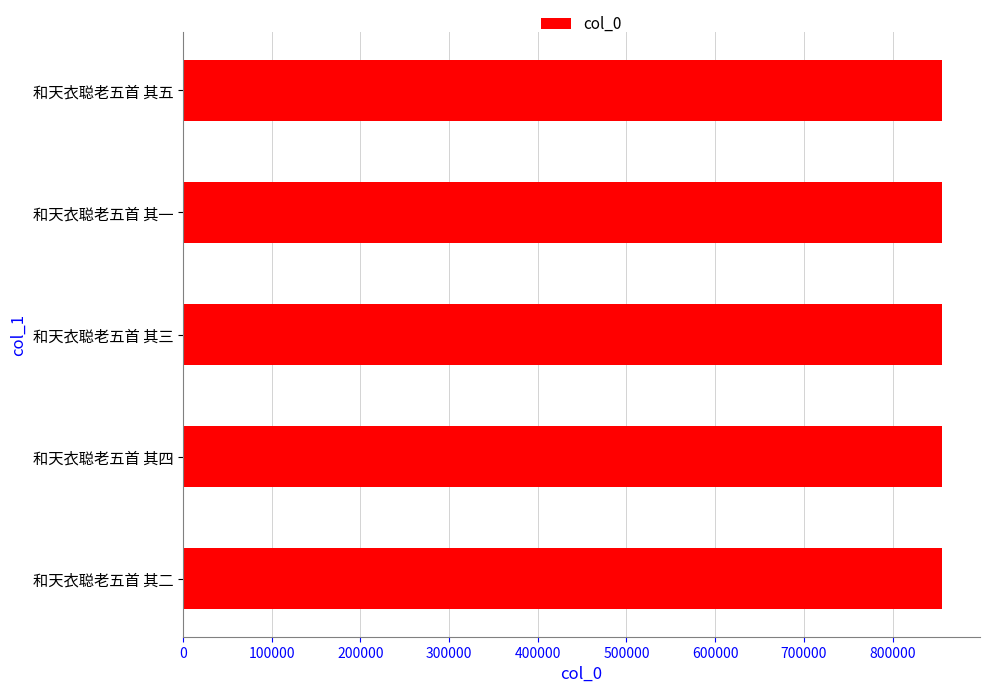

What is the ratio of the value at 和天衣聪老五首 其一 to the value at 和天衣聪老五首 其四?

1.0